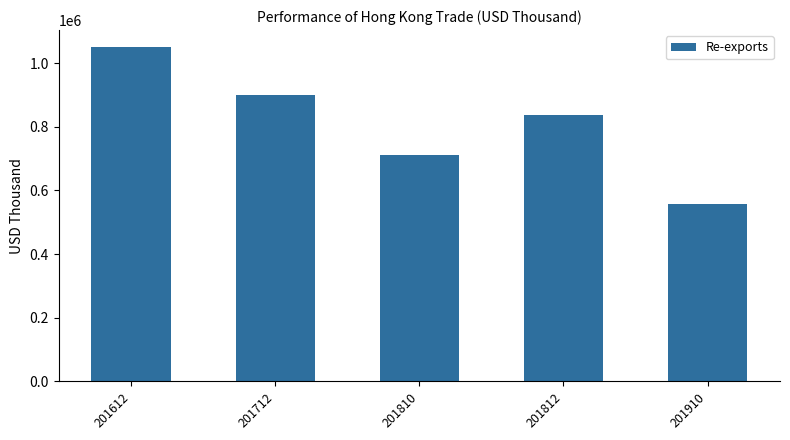

Rank the categories by value from lowest to highest.

201910, 201810, 201812, 201712, 201612